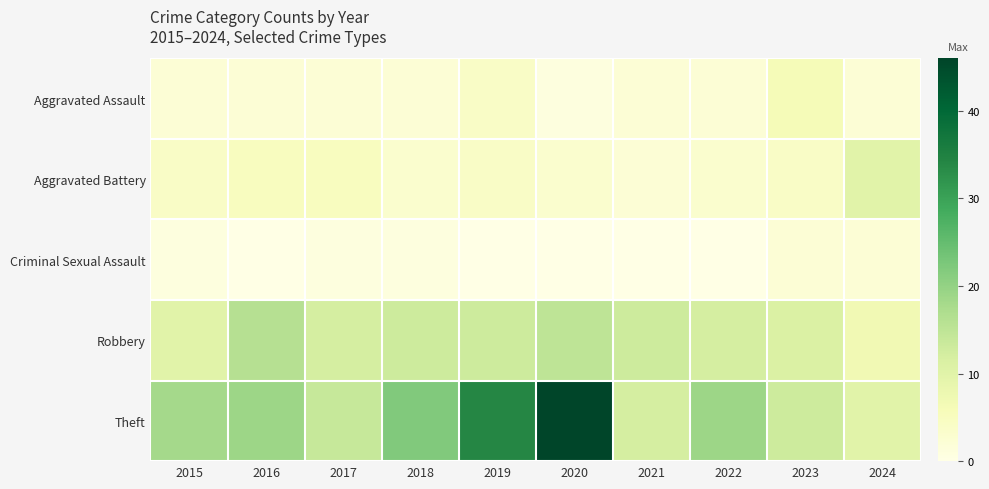

Reading left to right, list all the values displayed in this chart.

Aggravated Assault: 2015=2	2016=2	2017=2	2018=2	2019=4	2020=1	2021=2	2022=2	2023=6	2024=2
Aggravated Battery: 2015=4	2016=5	2017=5	2018=3	2019=4	2020=3	2021=2	2022=3	2023=4	2024=10
Criminal Sexual Assault: 2015=1	2016=0	2017=1	2018=1	2019=0	2020=0	2021=0	2022=0	2023=2	2024=2
Robbery: 2015=10	2016=16	2017=12	2018=13	2019=13	2020=15	2021=13	2022=12	2023=11	2024=7
Theft: 2015=18	2016=19	2017=14	2018=22	2019=34	2020=46	2021=12	2022=19	2023=13	2024=10